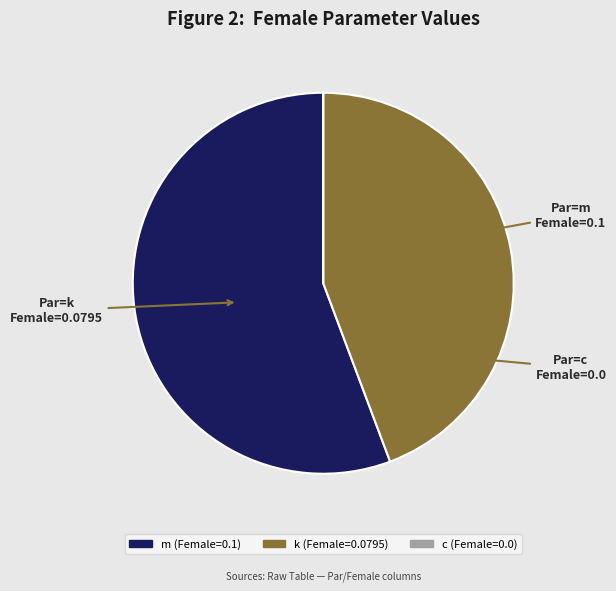

How much of the chart is everything except k?

55.7%